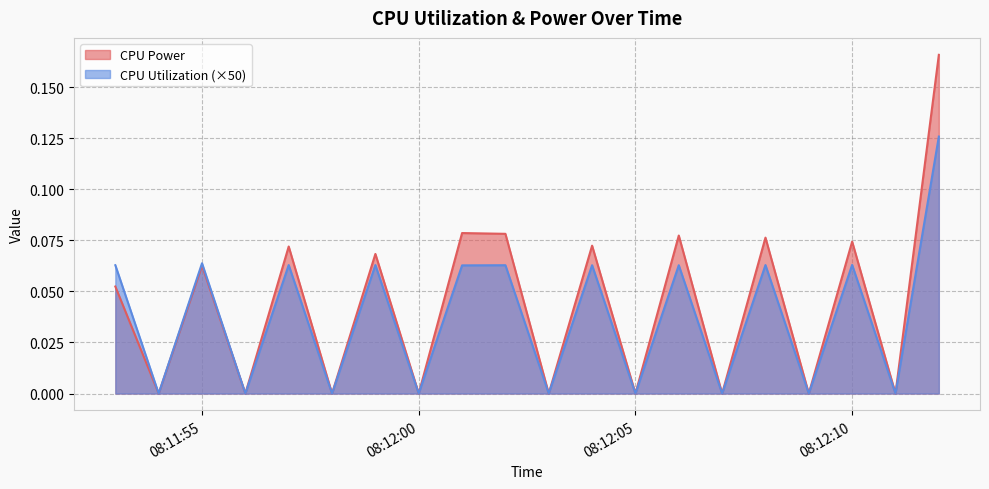

Is it true that CPU Utilization (×50) equals 0.0 at 08:12:00?

True